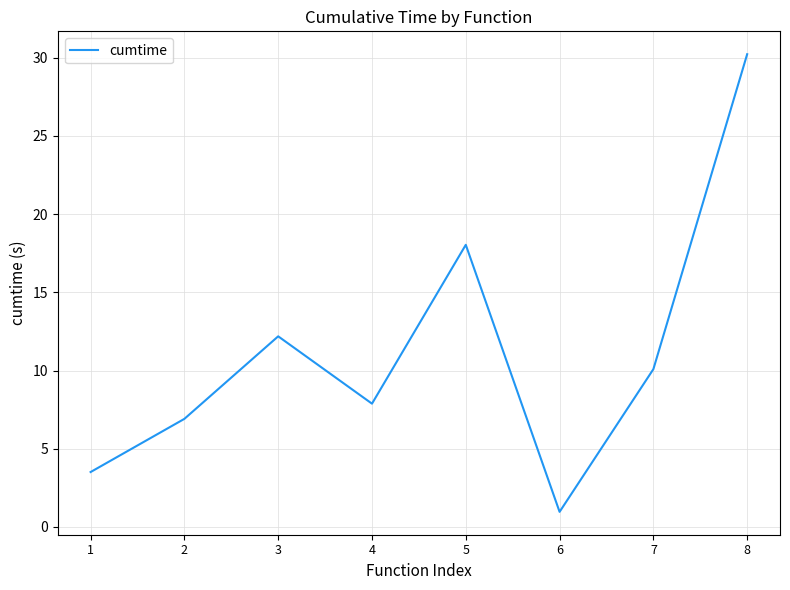

Reading left to right, extract all data points from this chart.

3.5	6.9	12.2	7.9	18.0	1.0	10.1	30.2